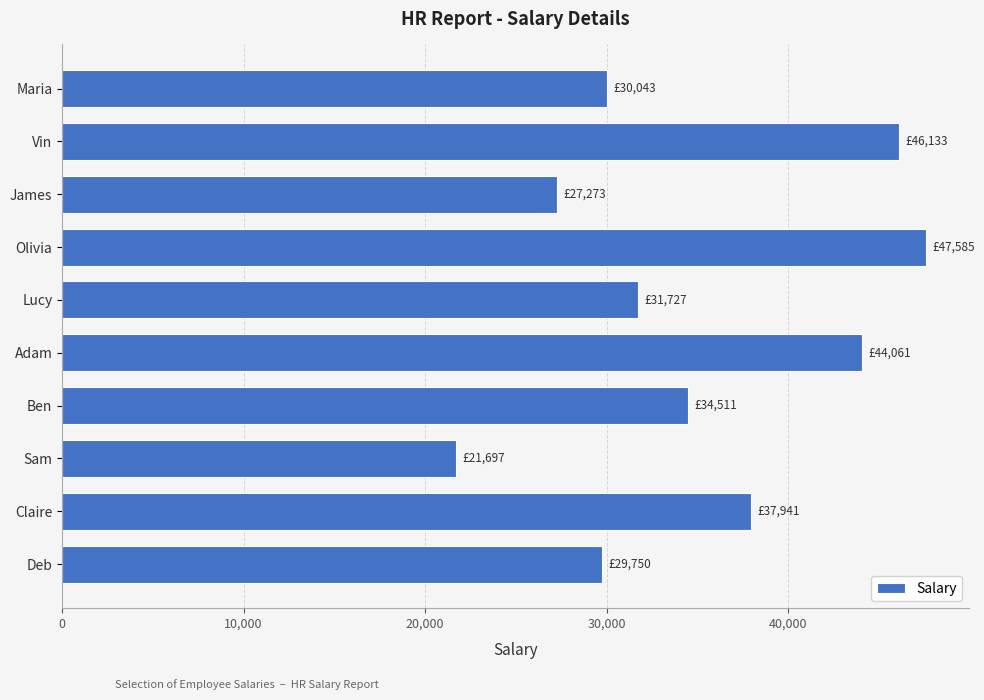

The value at Maria is 48636. True or false?

False